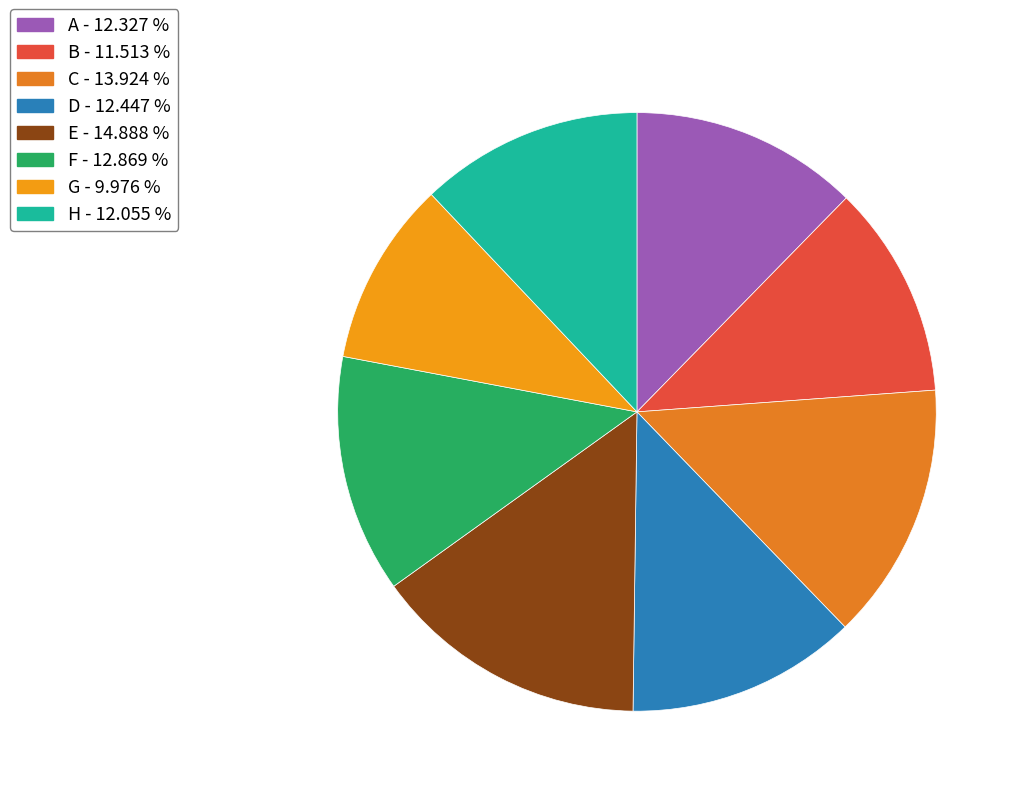

Count the number of slices in the pie.

8